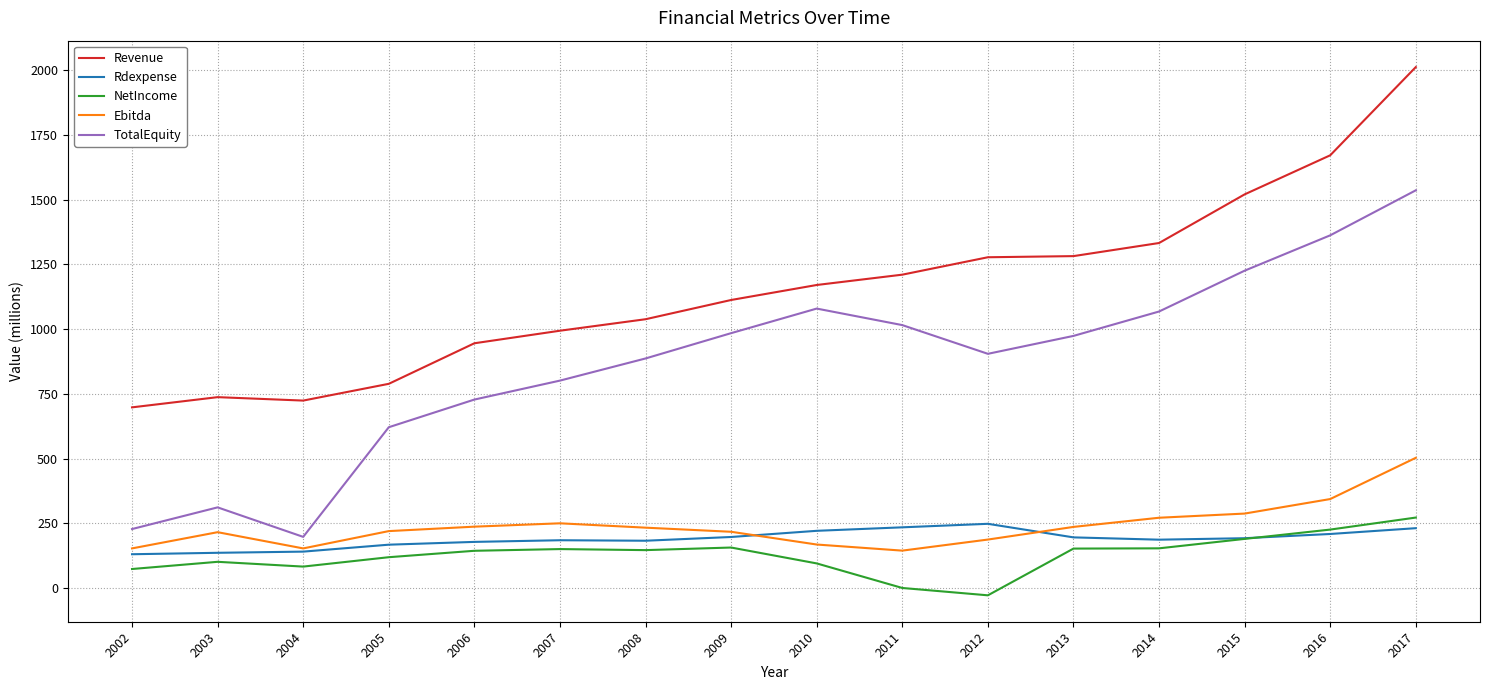

Which category has the highest value in the TotalEquity series?

2017